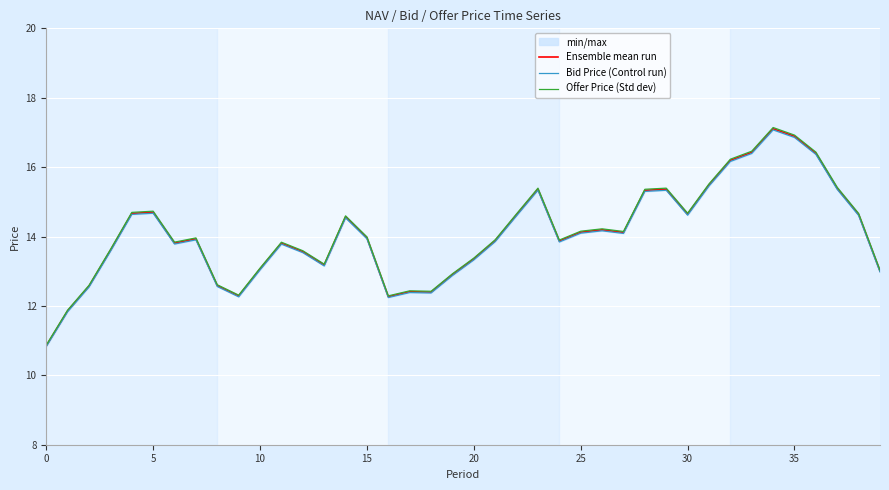

What is the highest value of the Bid Price (Control run) series?

17.1